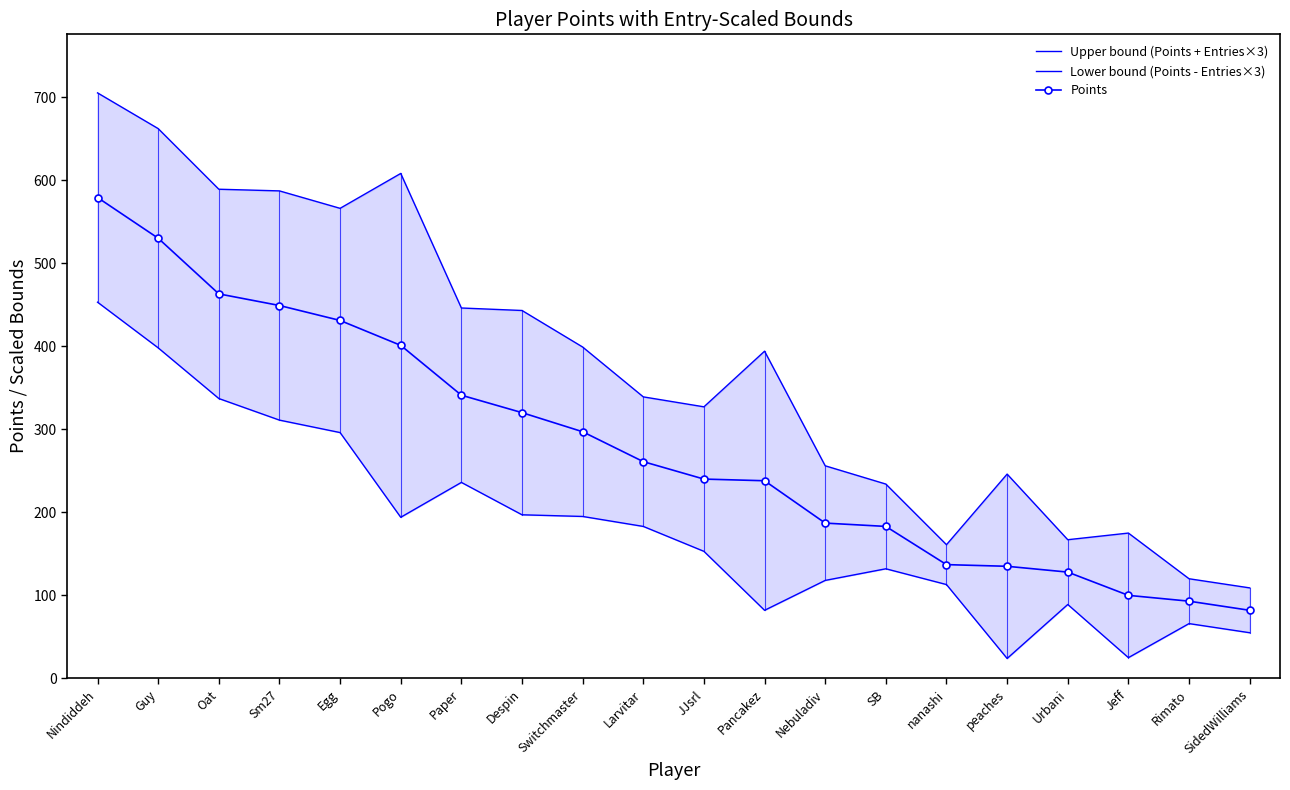

What is the total value across all series at JJsrl?

720